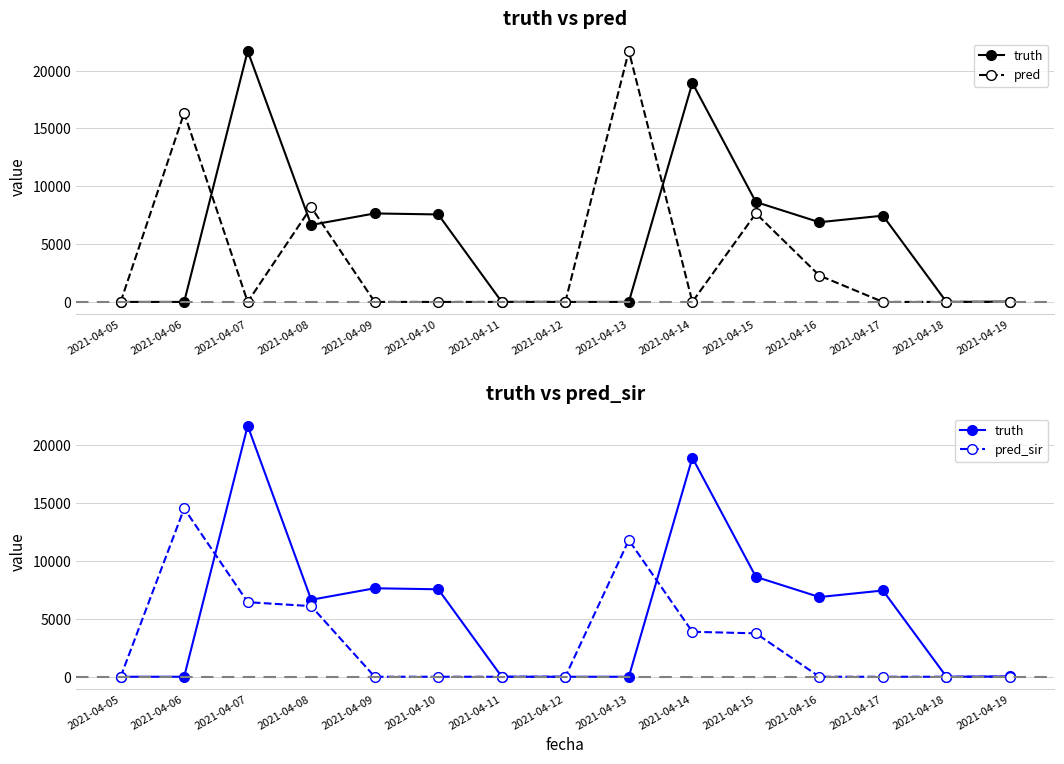

Between 2021-04-16 and 2021-04-10, which is larger?

2021-04-10